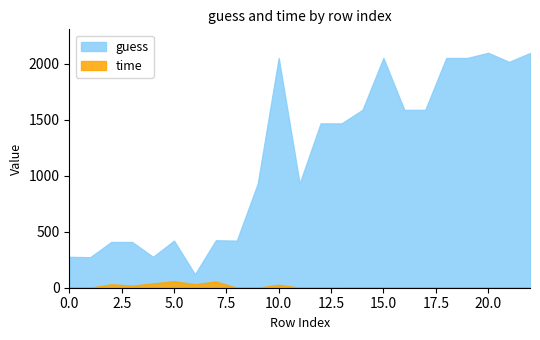

How many data points in guess are less than 1466?

11